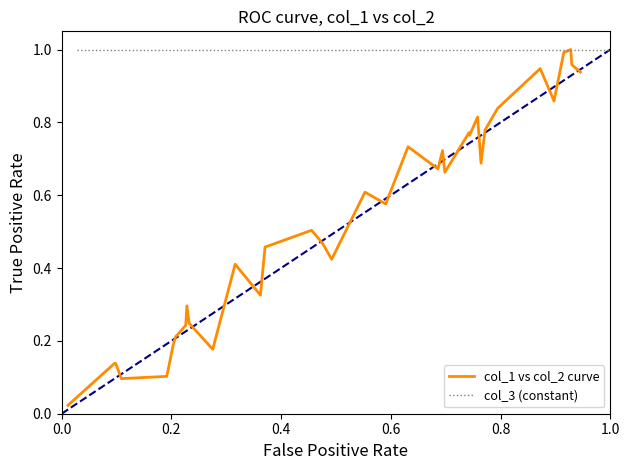

At how many categories does at least one series exceed 0?

35